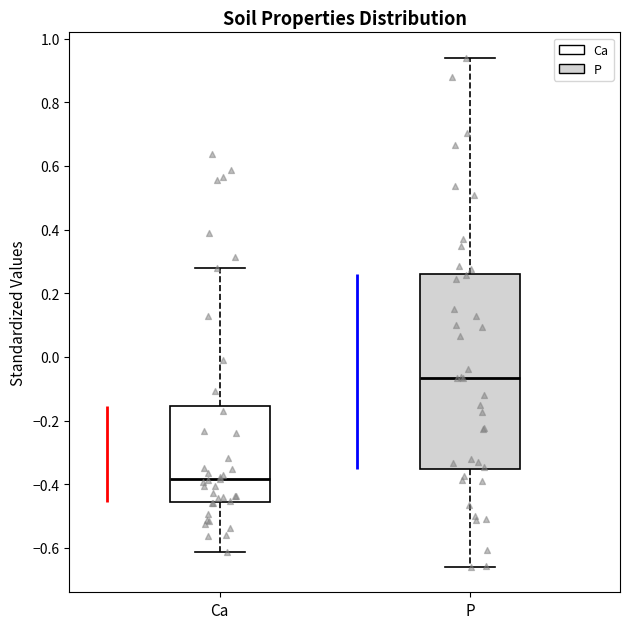

Where does the lower whisker of the box for P end on the y-axis? The values are not printed on the chart, so give them approximately, as read against the axis.

-0.66